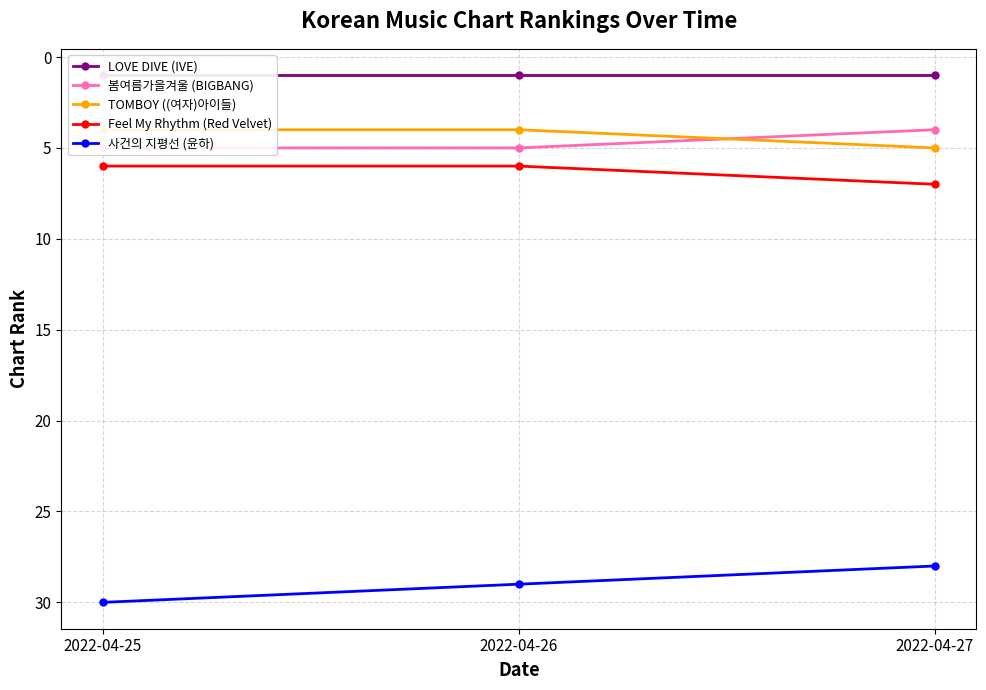

How many lines are shown in the chart?

5